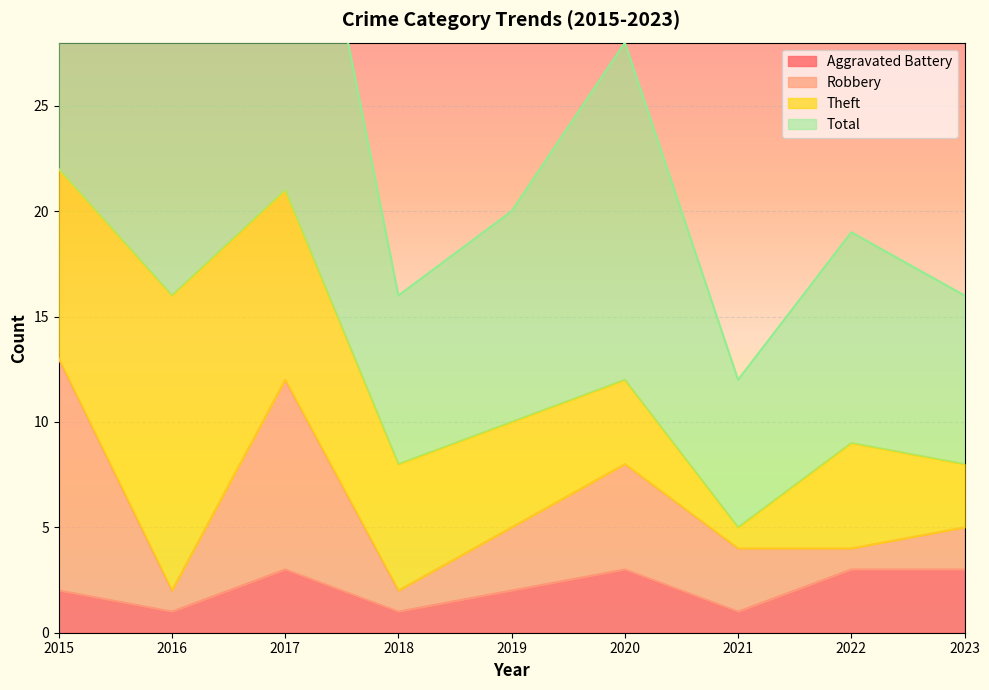

At which category is the sum across all series the highest?

2015